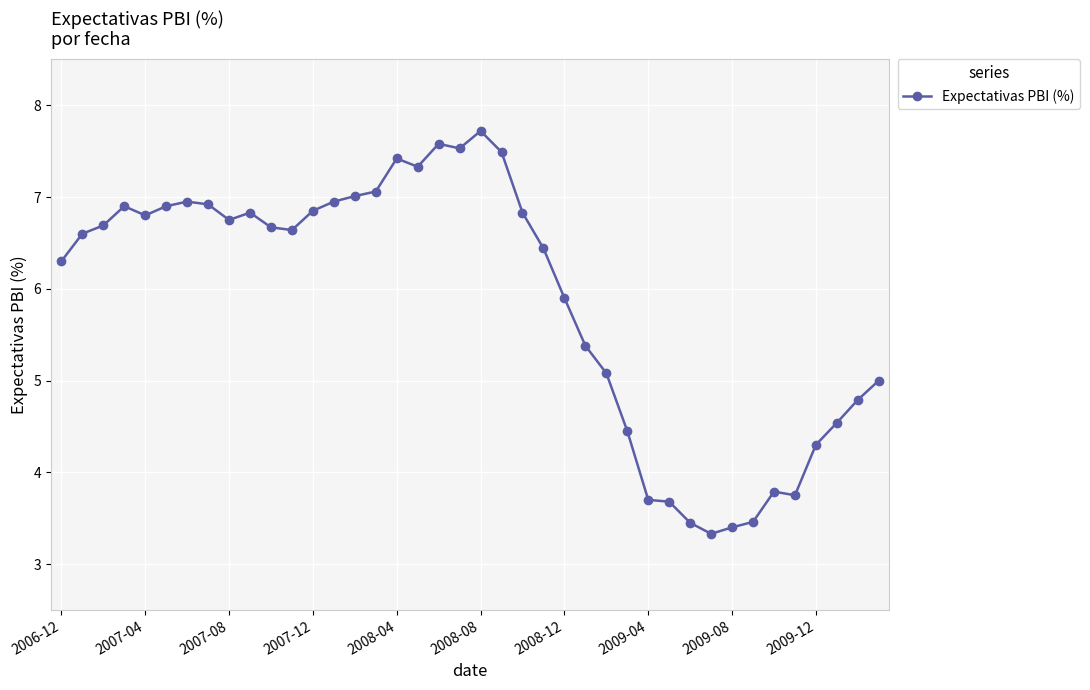

What is the difference between the maximum and minimum values?

4.4